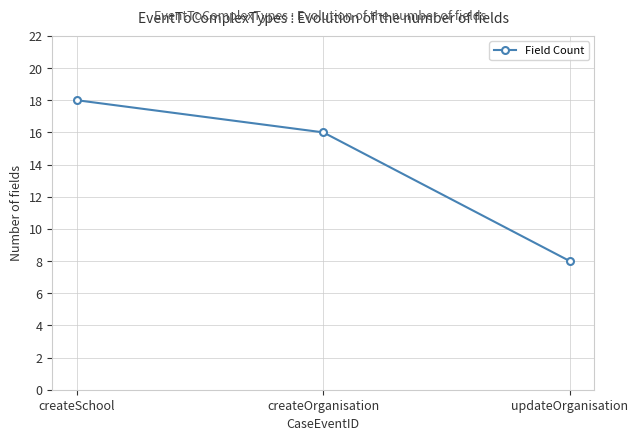

Which has a higher value, createSchool or updateOrganisation?

createSchool